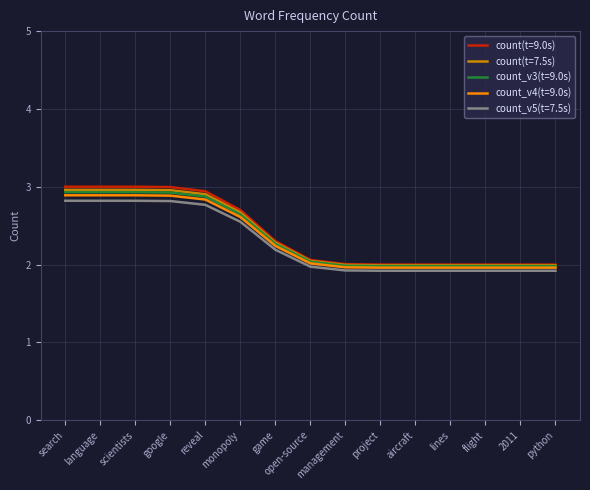

What position from the left is lines?

12